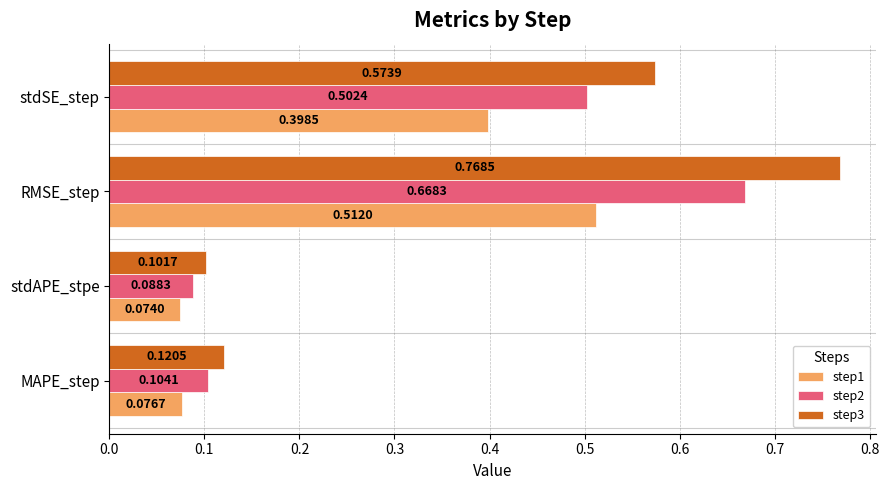

What is the difference between the maximum and minimum values in the step1 series?

0.4